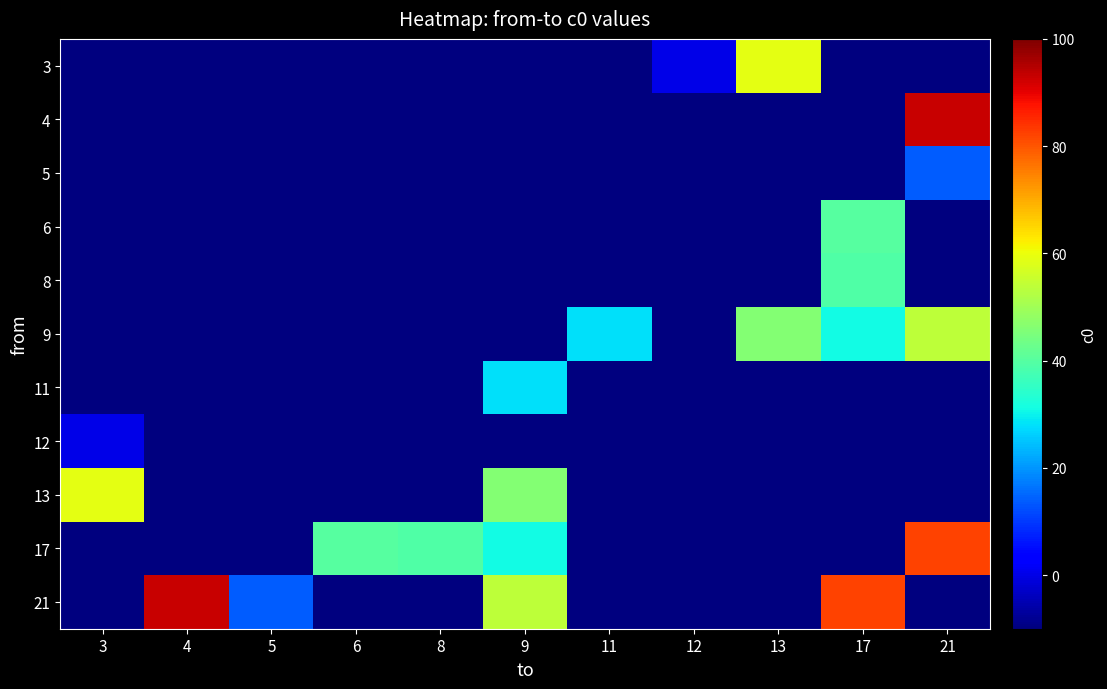

Which has a higher value, 5 or 3?

5